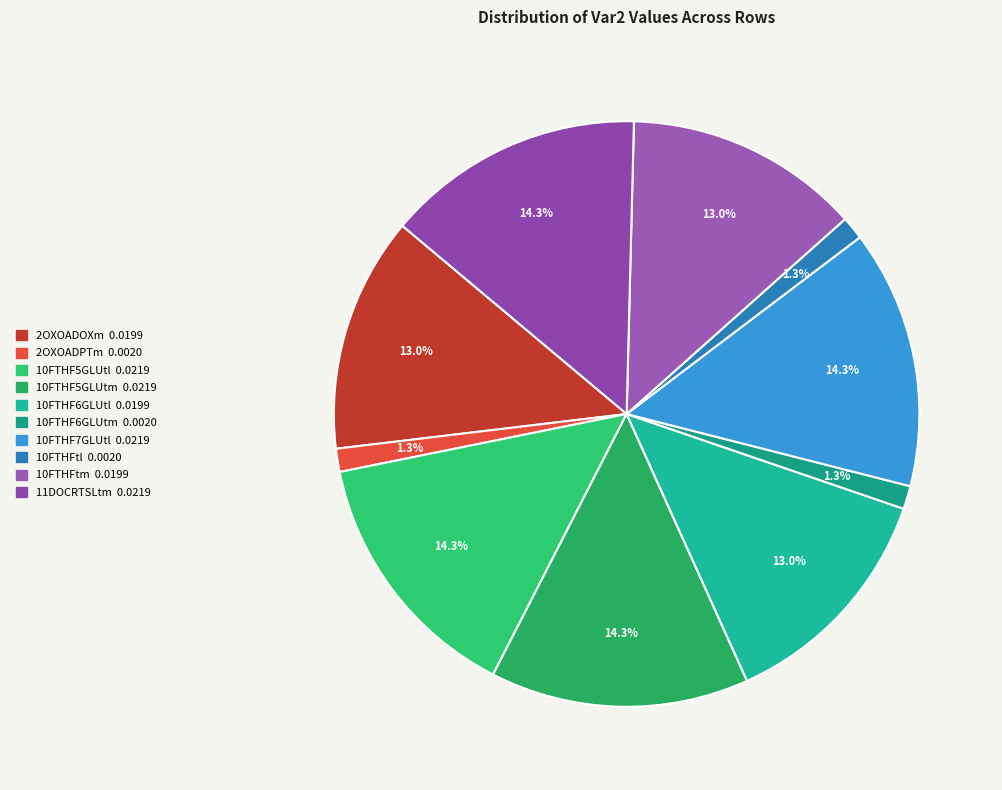

Which slice is the largest?

10FTHF5GLUtl